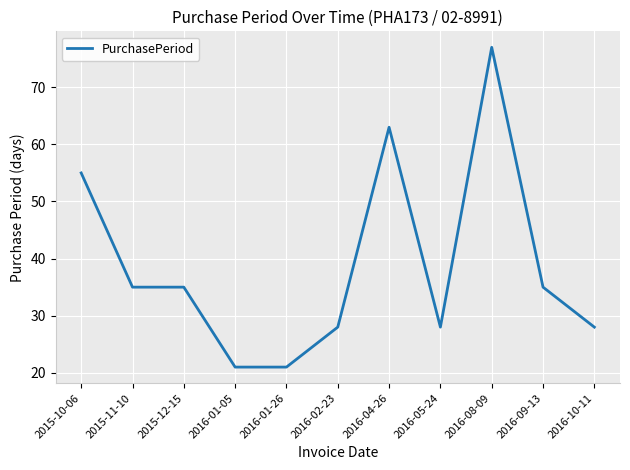

What is the average value?

39